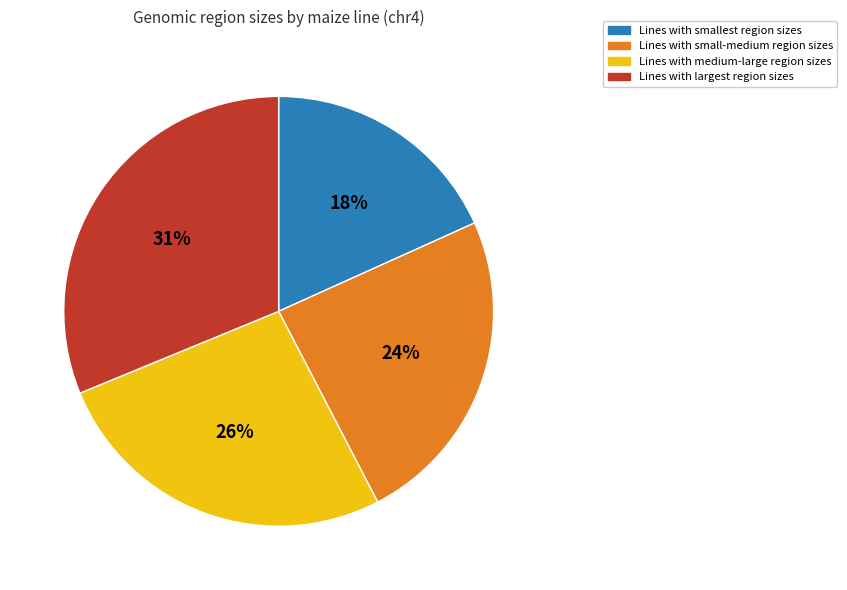

Does any single category account for the majority?

No